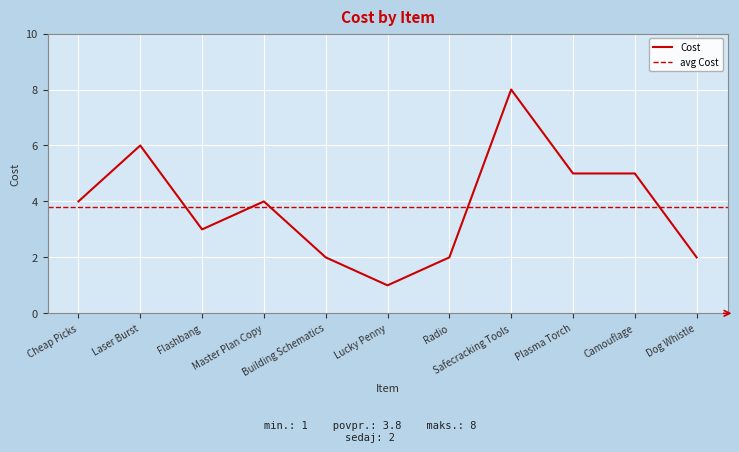

At which category does the data reach its first local valley?

Flashbang